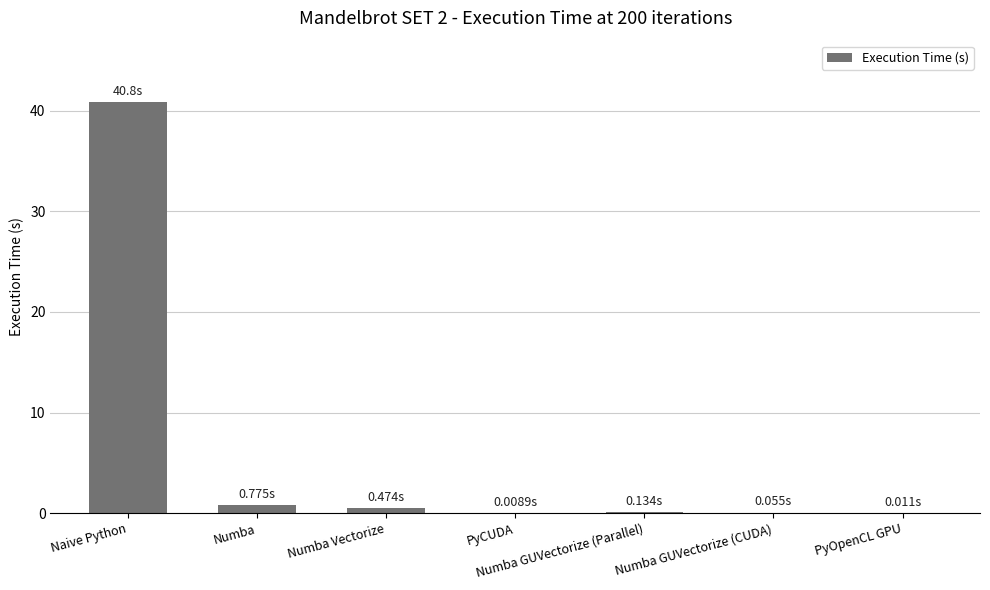

What is the sum of all values?

42.3